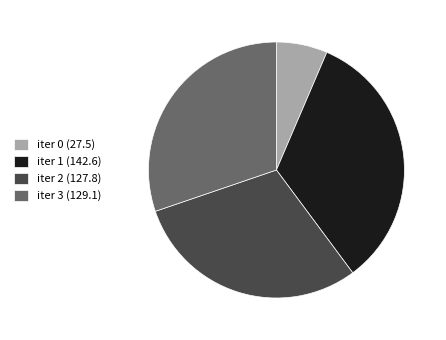

Is there any slice that represents more than half of the pie?

No